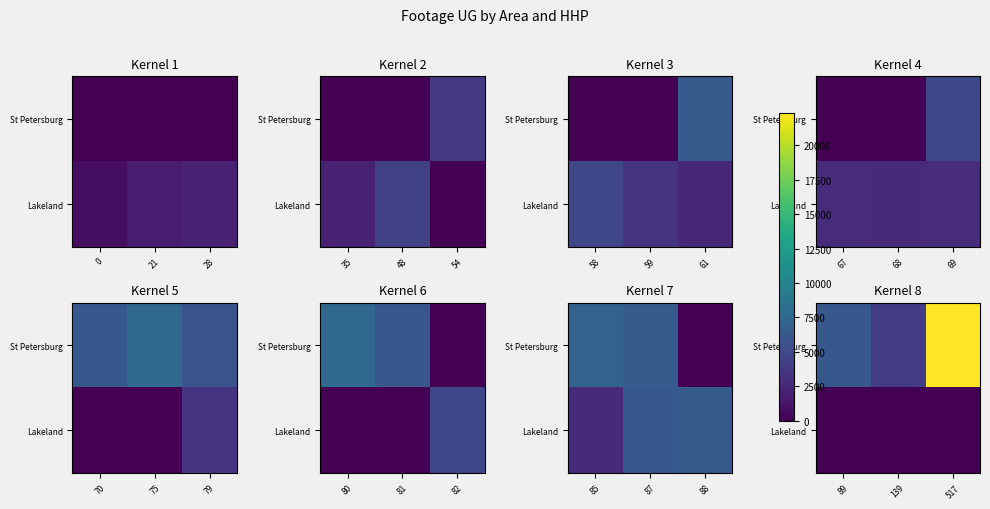

List the series in order of their overall mean, lowest first.

Lakeland, St Petersburg